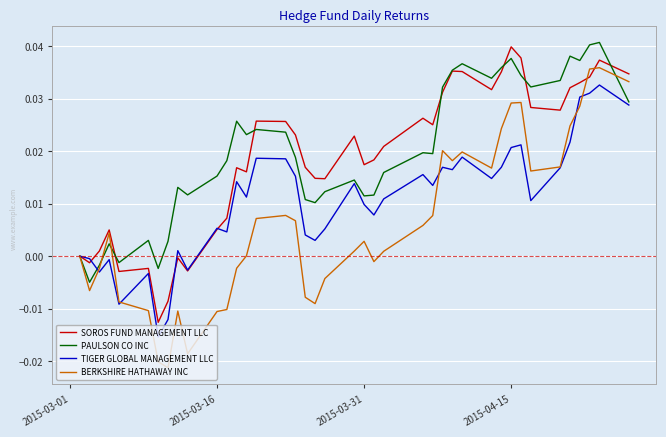

Which series has the largest range (max minus min)?

BERKSHIRE HATHAWAY INC